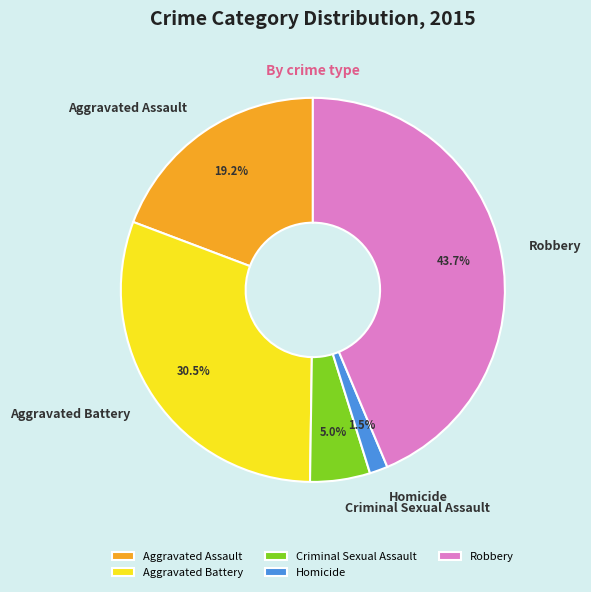

Which slice is the smallest?

Homicide